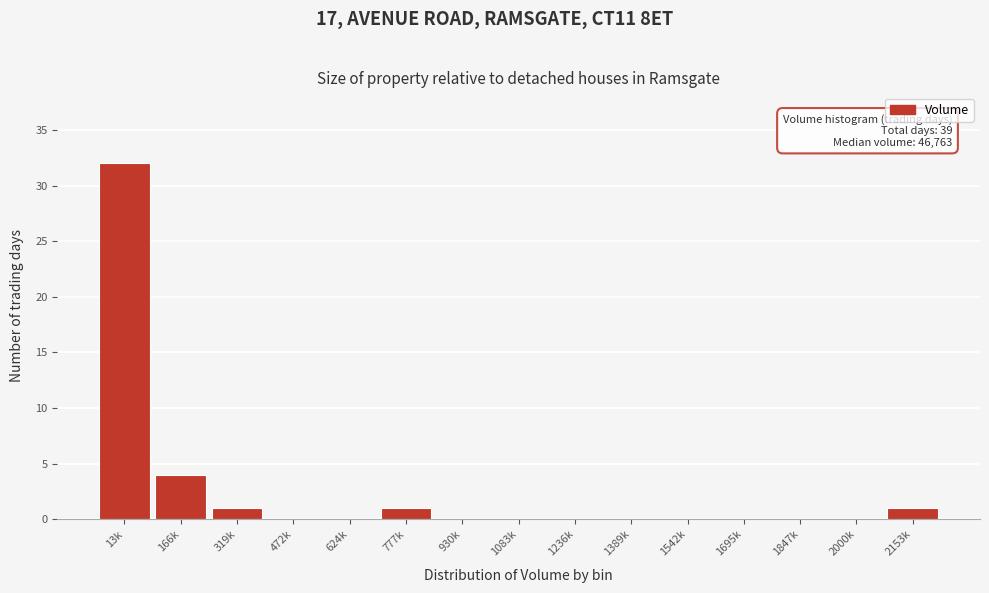

Reading right to left, transcribe all the data shown in this chart.

2153k=1	2000k=0	1847k=0	1695k=0	1542k=0	1389k=0	1236k=0	1083k=0	930k=0	777k=1	624k=0	472k=0	319k=1	166k=4	13k=32